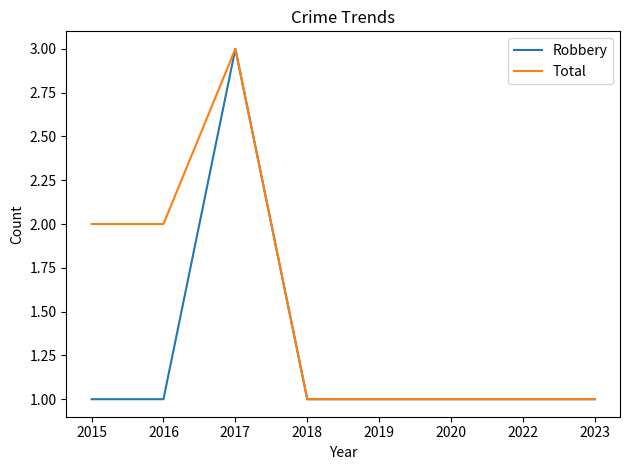

Does the chart have visible grid lines?

No